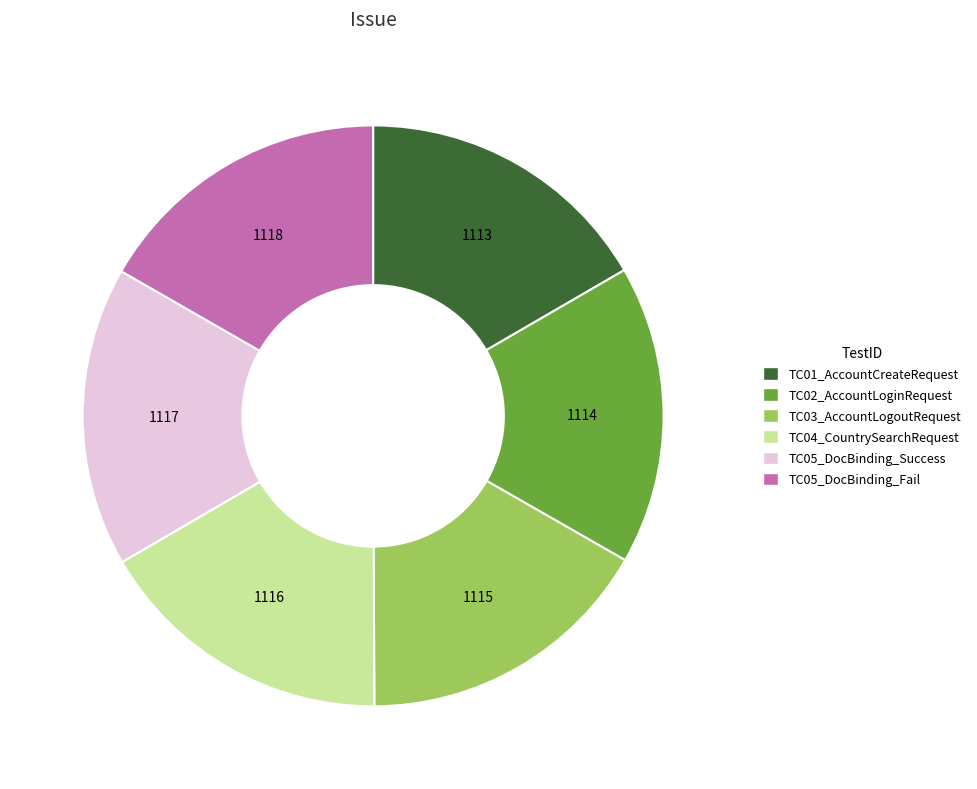

How many segments does this pie chart have?

6